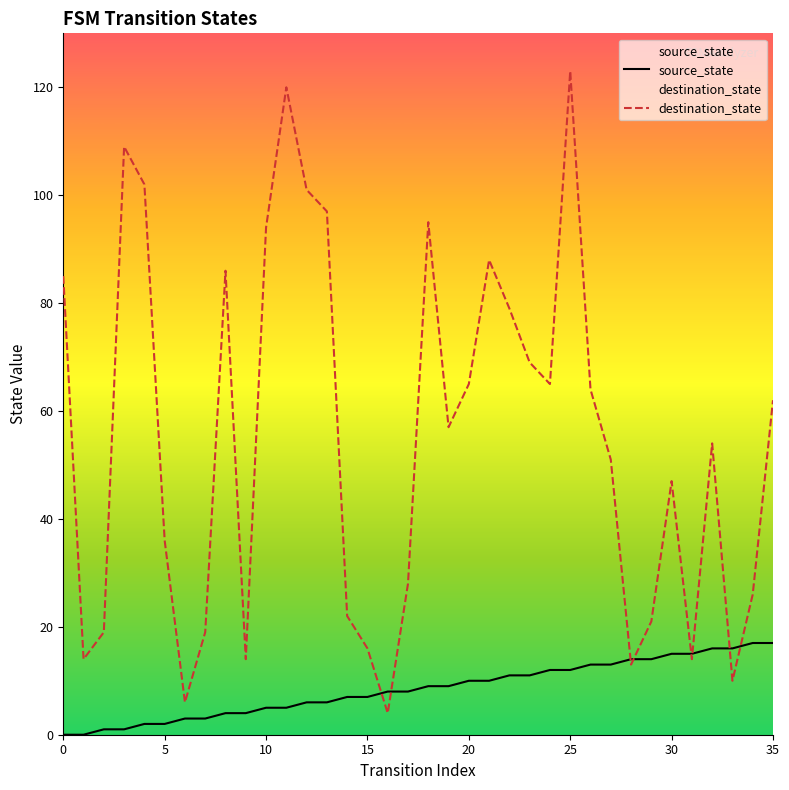

What is the value of the source_state point at the 24th from the left?

11